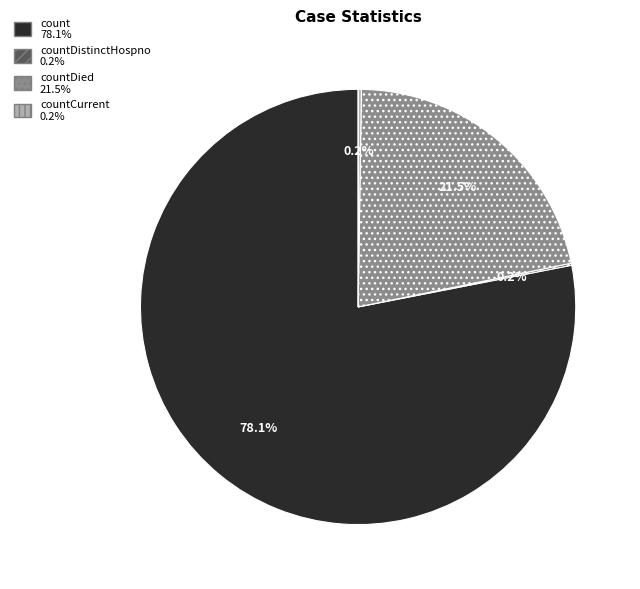

Is there a majority slice in this chart?

Yes